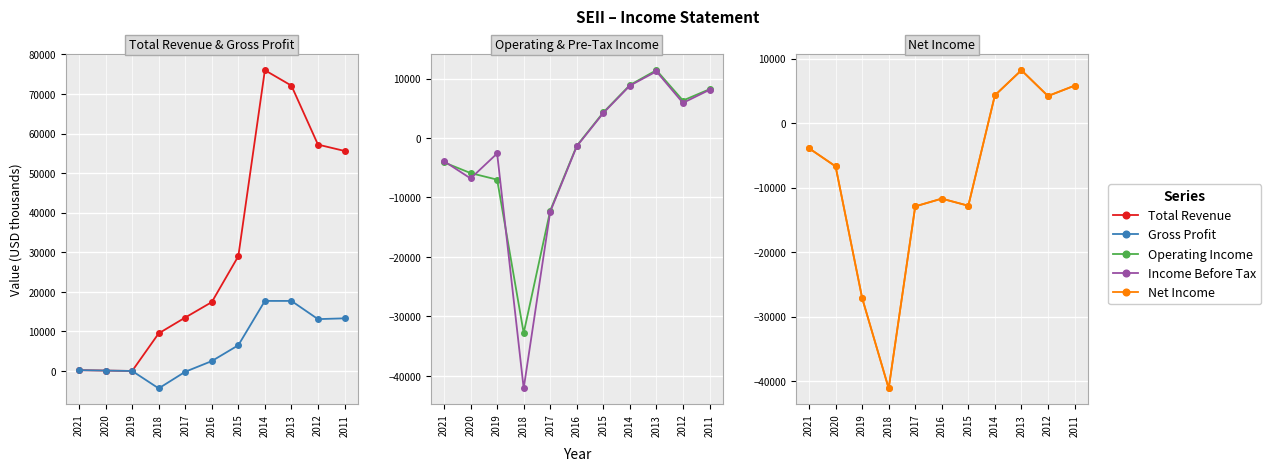

True or false: Gross Profit and Total Revenue intersect in this chart.

False